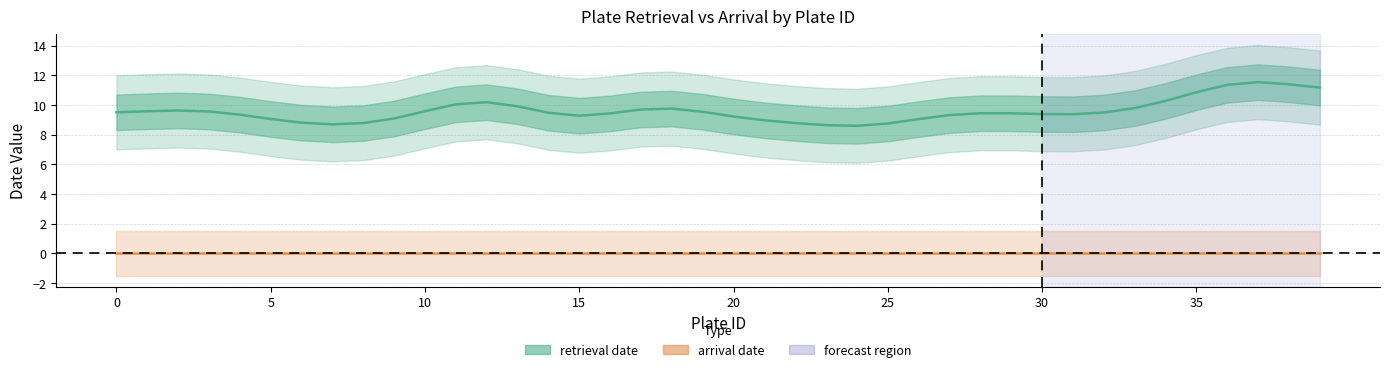

What is the maximum value for retrieval date?

11.5